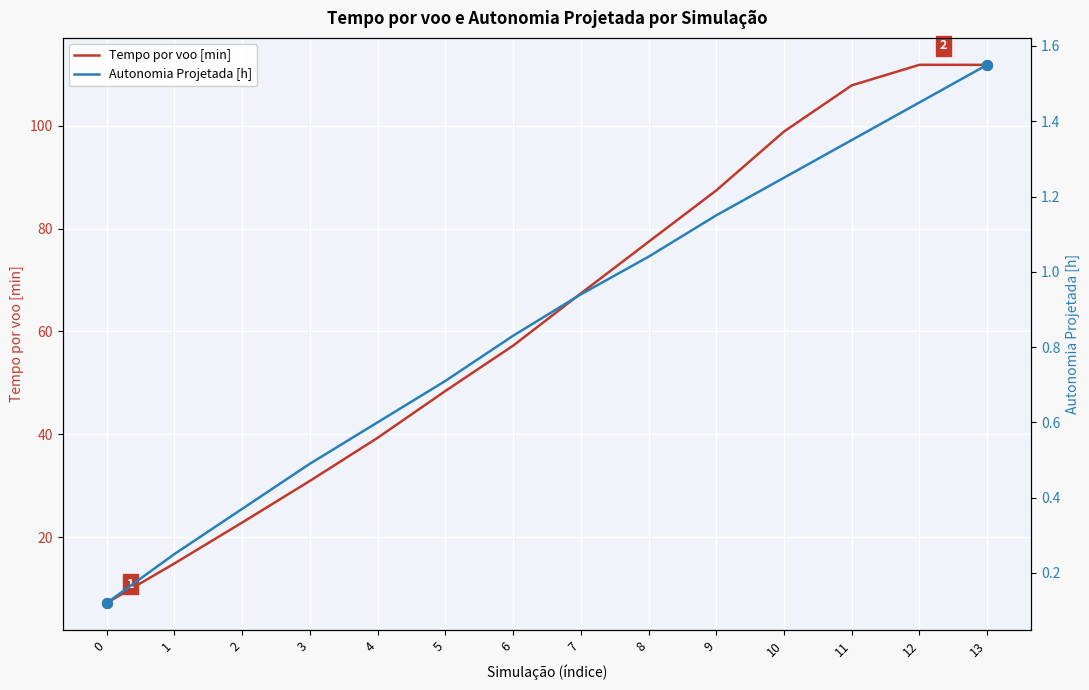

Which series has the widest spread of Y values?

Tempo por voo [min]